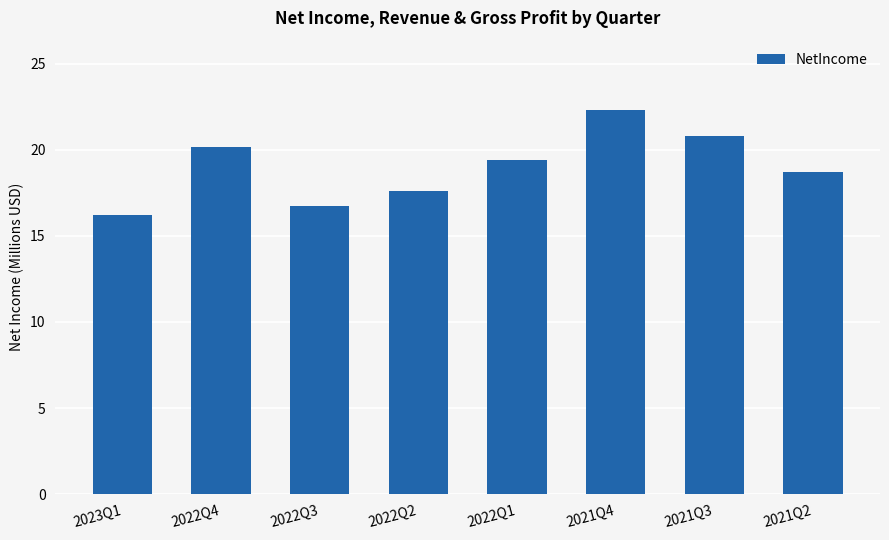

What is the ratio of the value at 2022Q4 to the value at 2022Q2?

1.1